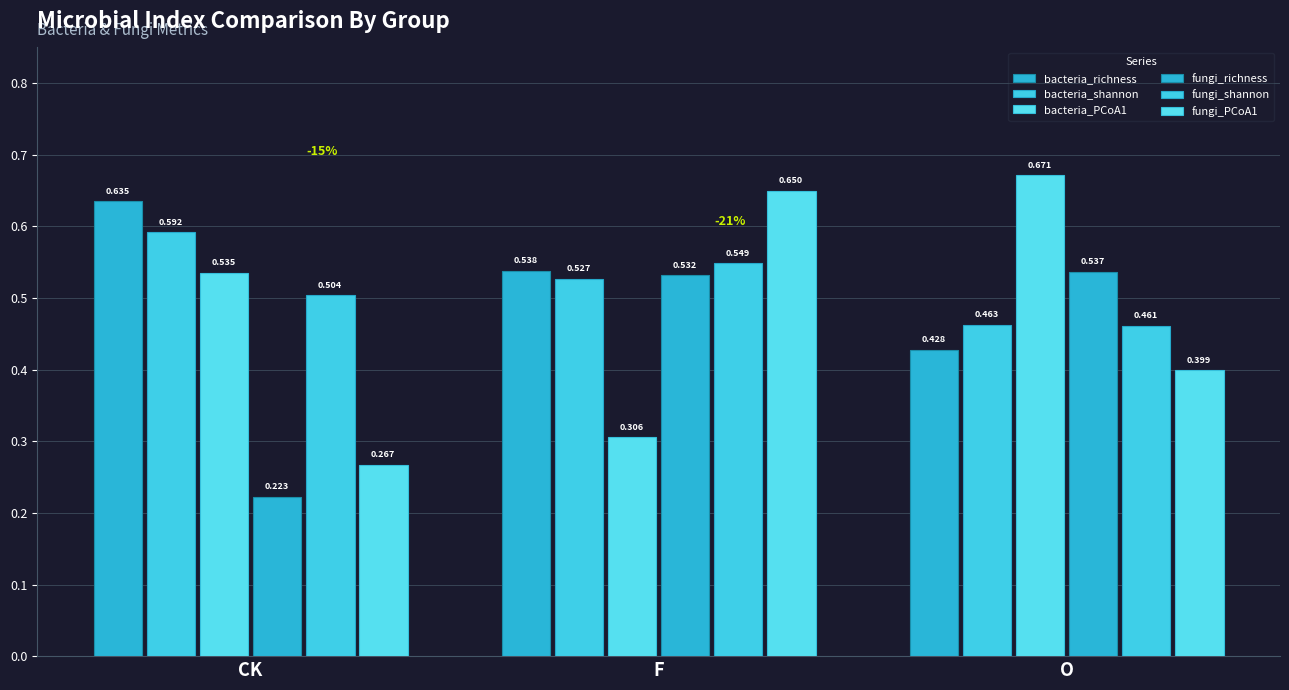

Which series has the widest spread of values?

fungi_PCoA1